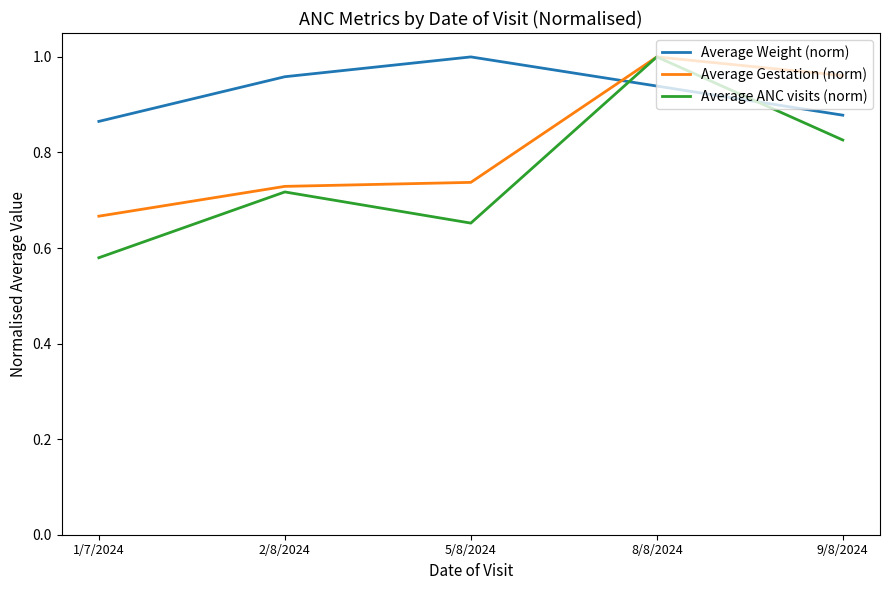

Where do Average Gestation (norm) and Average Weight (norm) first cross each other?

5/8/2024 and 8/8/2024